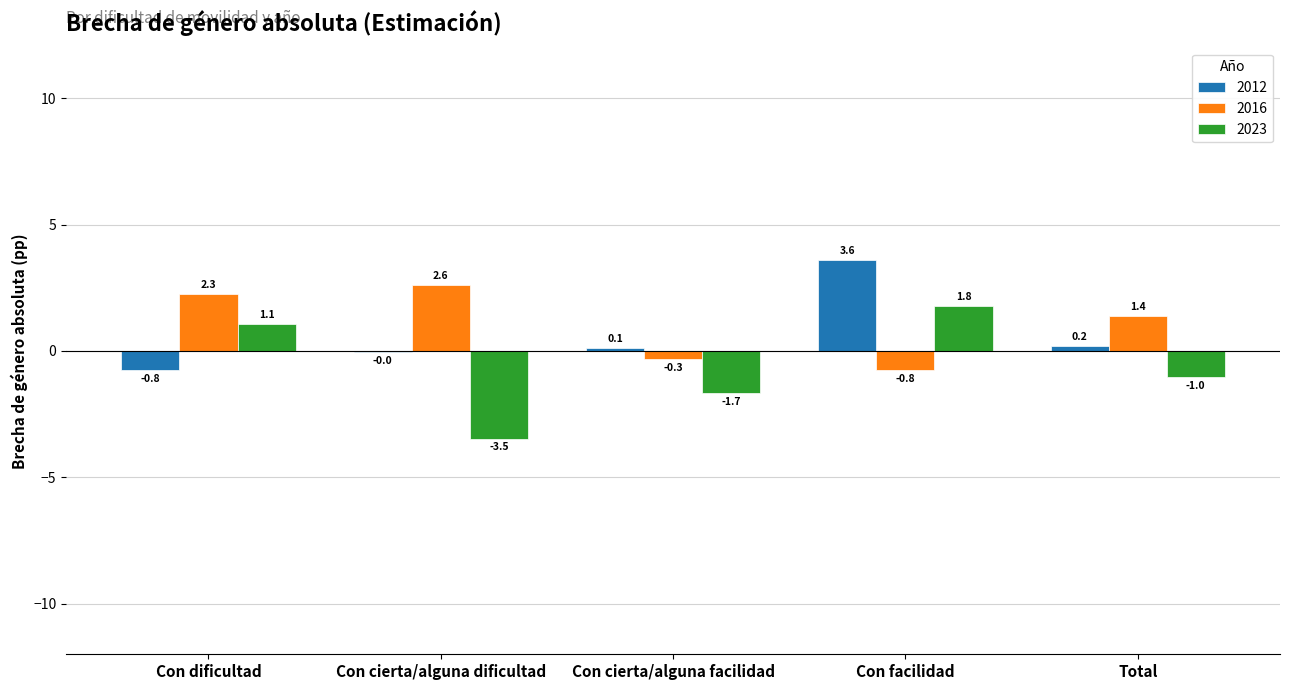

Which series changed the most between Con dificultad and Con cierta/alguna facilidad?

2023